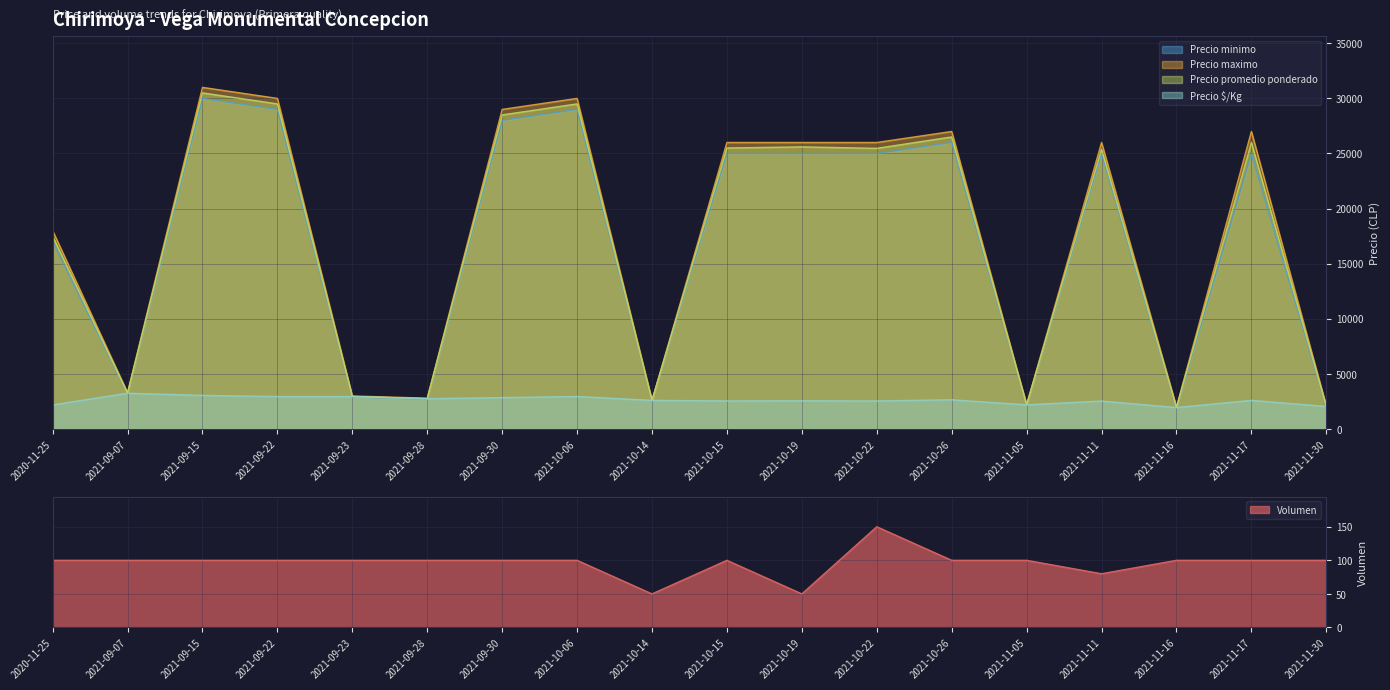

Is the value of Volumen at 2021-11-30 greater than the value of Precio maximo at 2021-11-17?

No